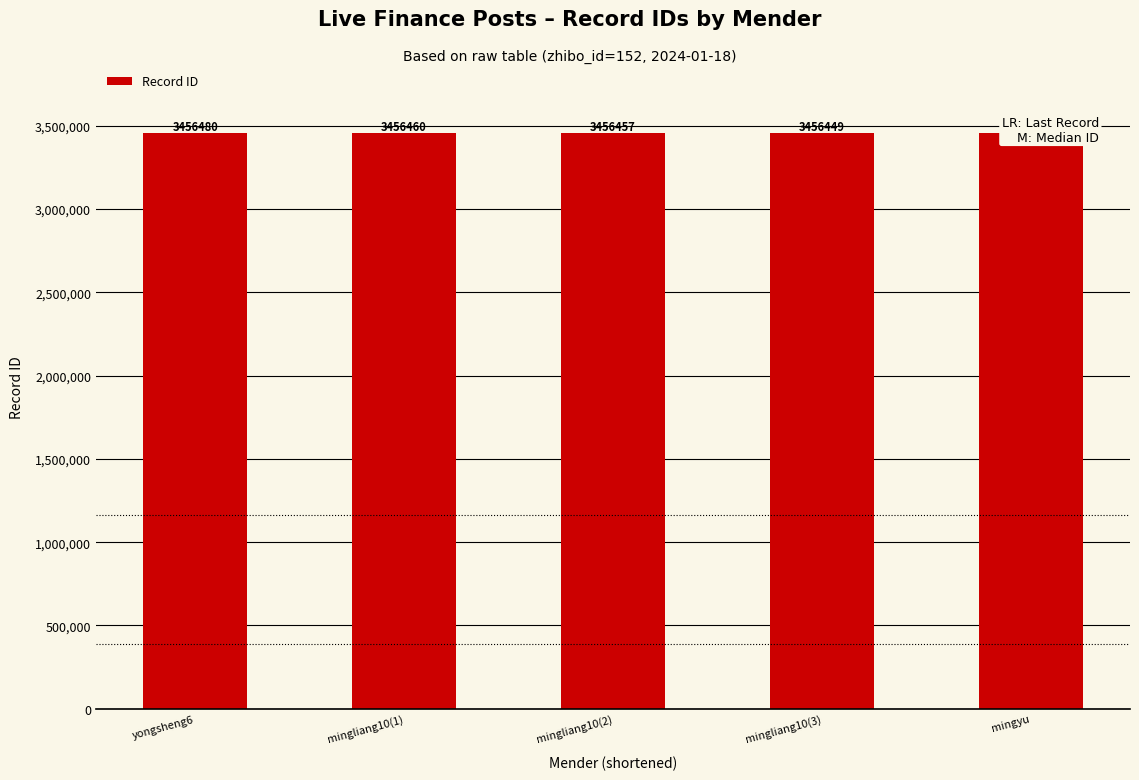

What is the minimum value shown in the chart?

3456380